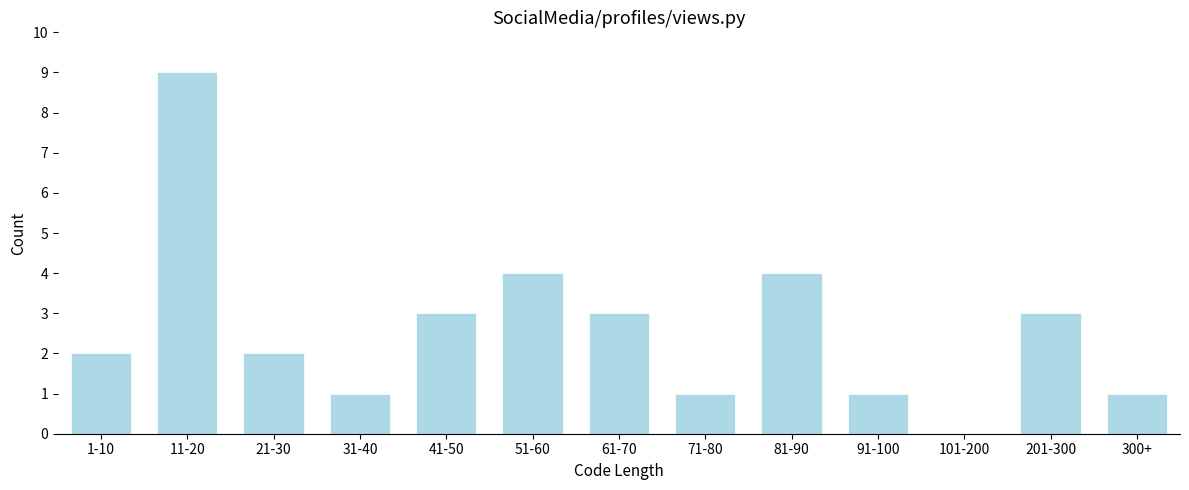

Reading left to right, extract all data points from this chart.

1-10=2	11-20=9	21-30=2	31-40=1	41-50=3	51-60=4	61-70=3	71-80=1	81-90=4	91-100=1	101-200=0	201-300=3	300+=1